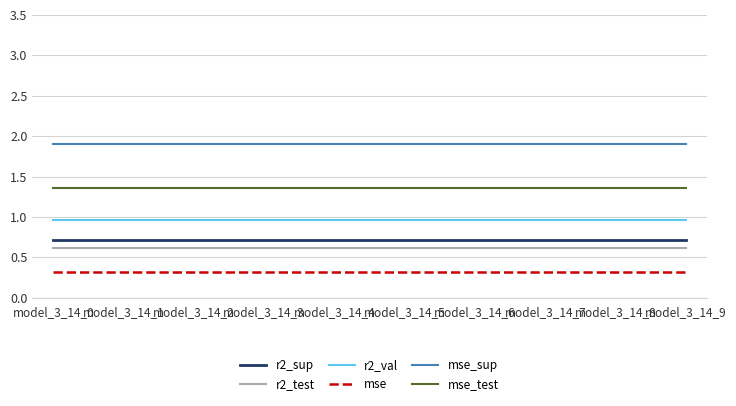

What is the minimum value shown in the chart?

0.3